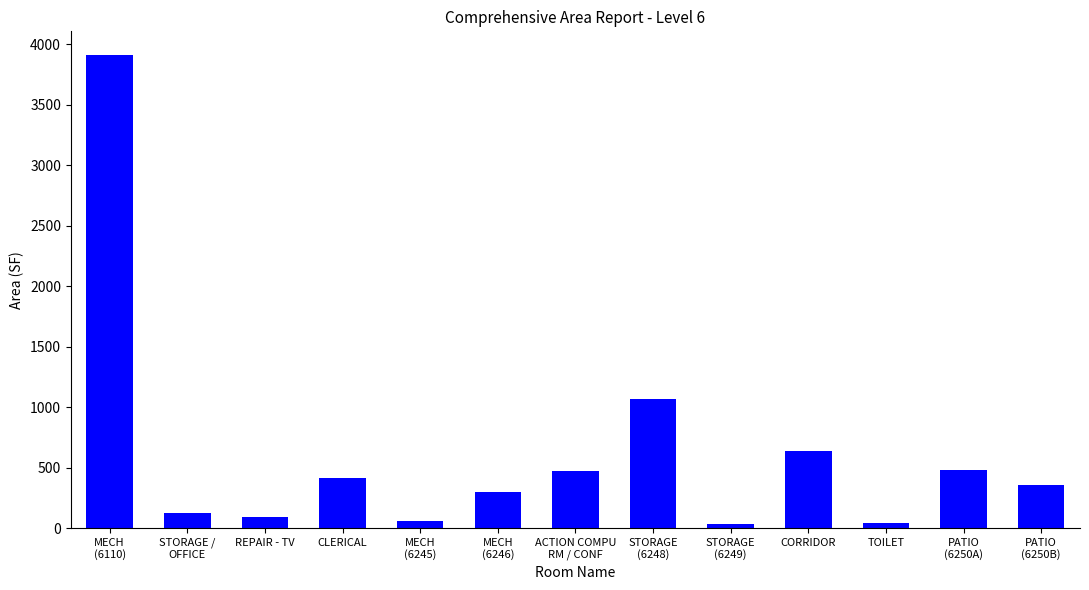

What is the difference between the maximum and minimum values?

3877.1